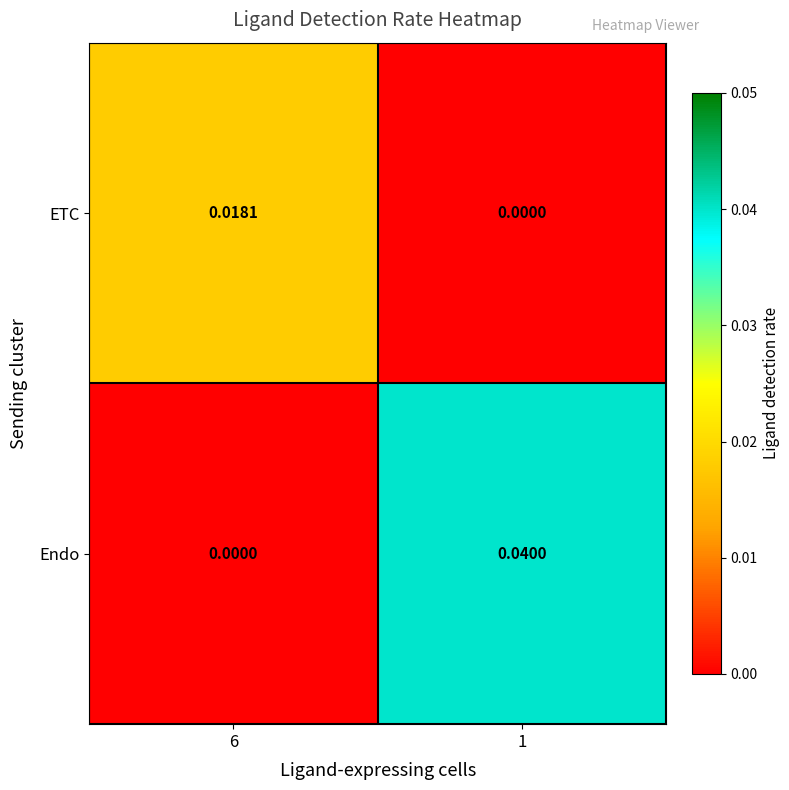

At 1, list the series in order from smallest to largest.

ETC, Endo